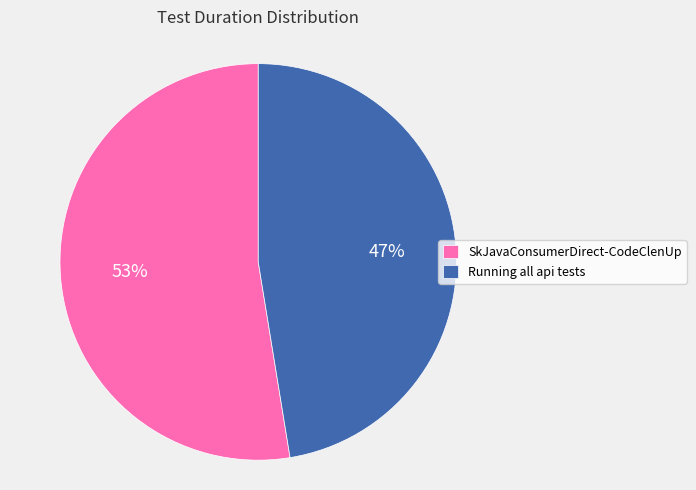

Is there any slice that represents more than half of the pie?

Yes